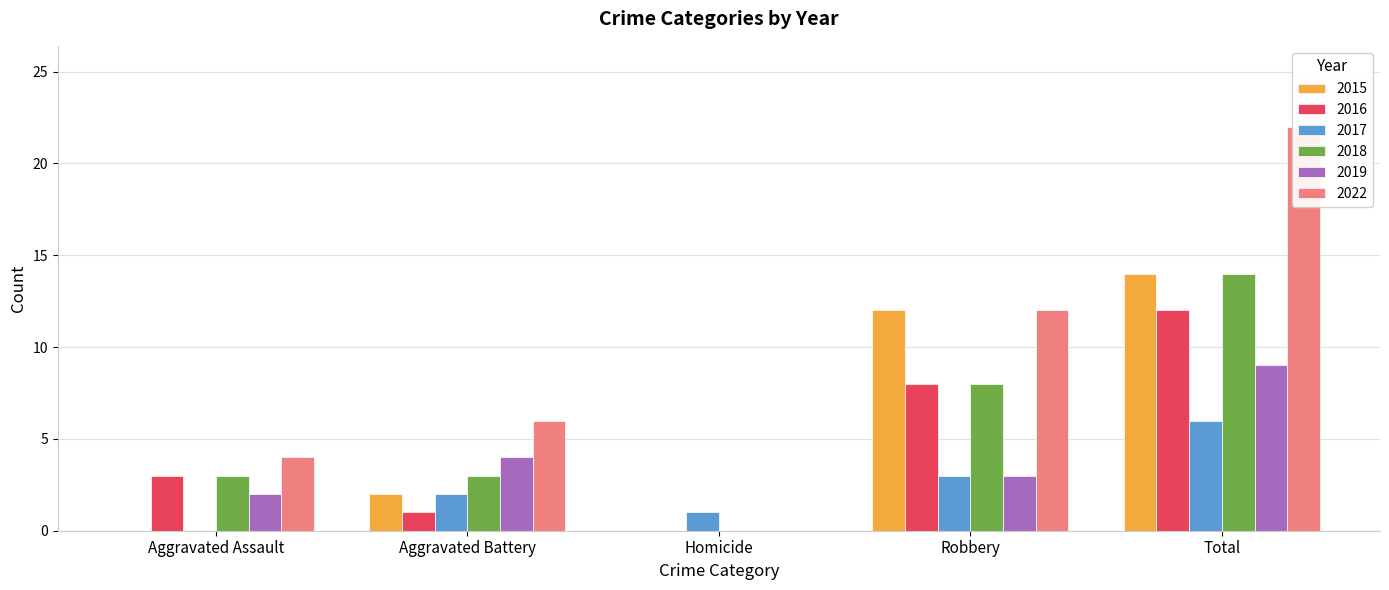

Which series has the largest total across all categories?

2022